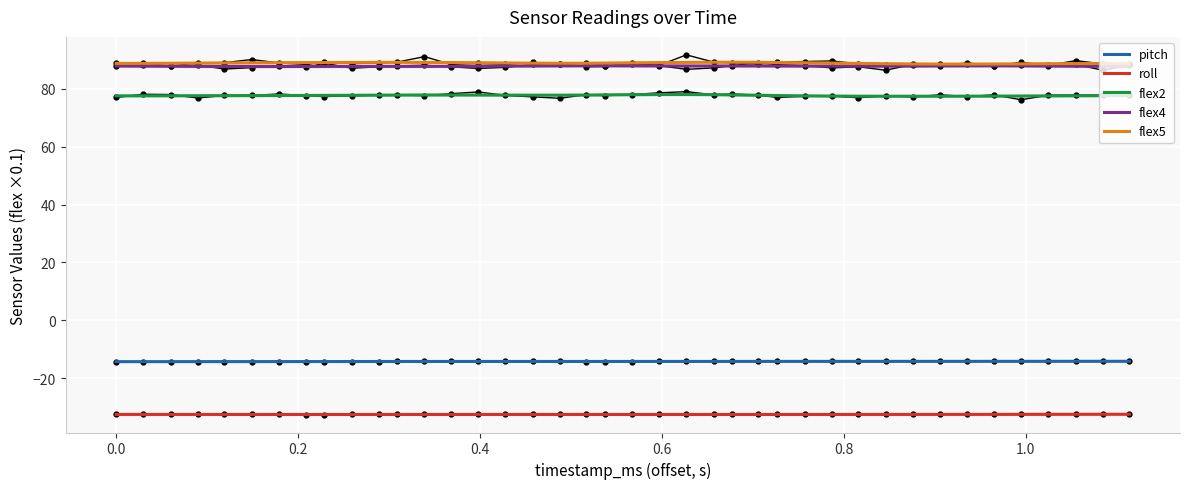

True or false: roll and flex2 cross at least once.

False